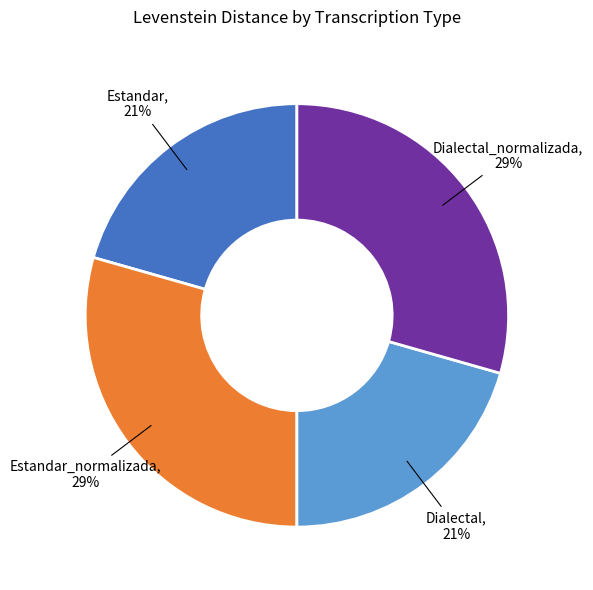

How many segments does this pie chart have?

4